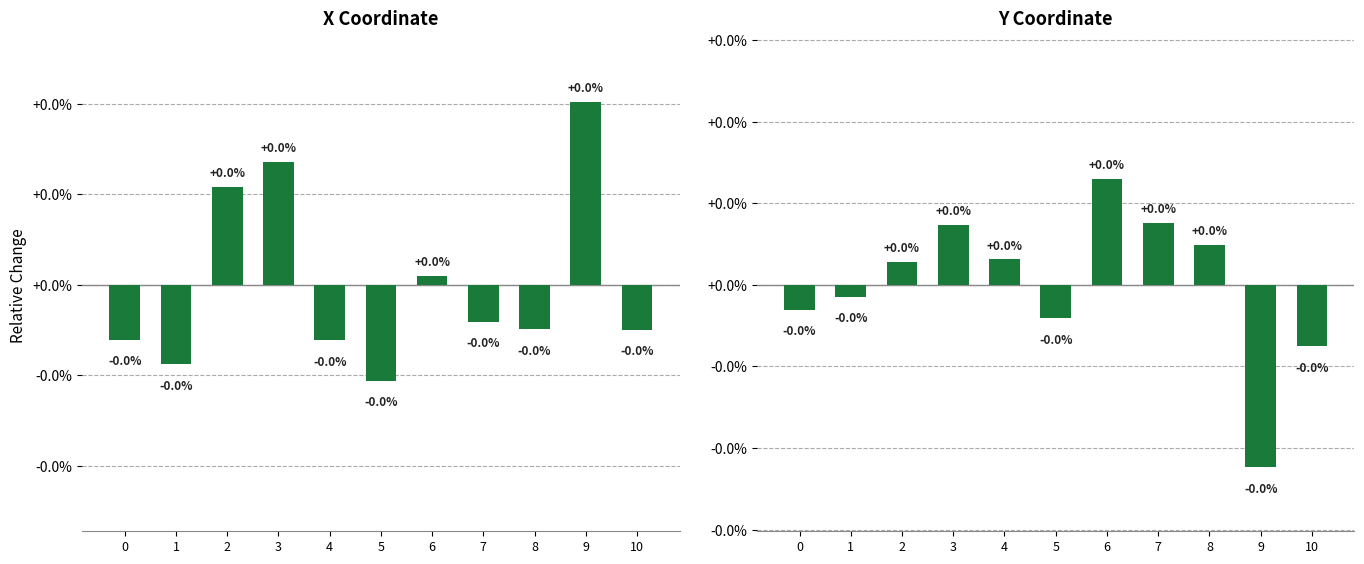

Which series changed the most between 6 and 10?

y